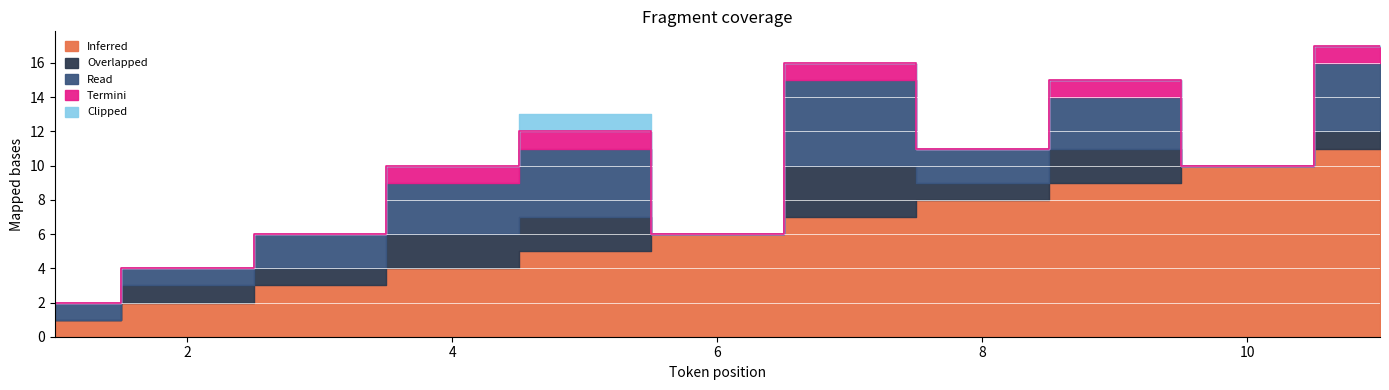

The value of Inferred at 2 is 3. True or false?

False